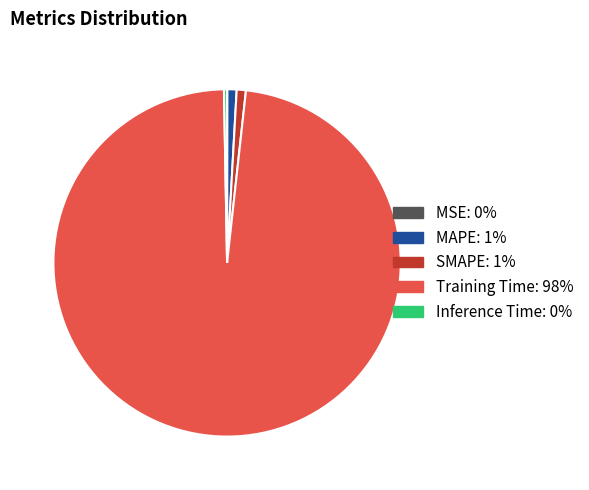

What is the largest slice in the pie chart?

Training Time